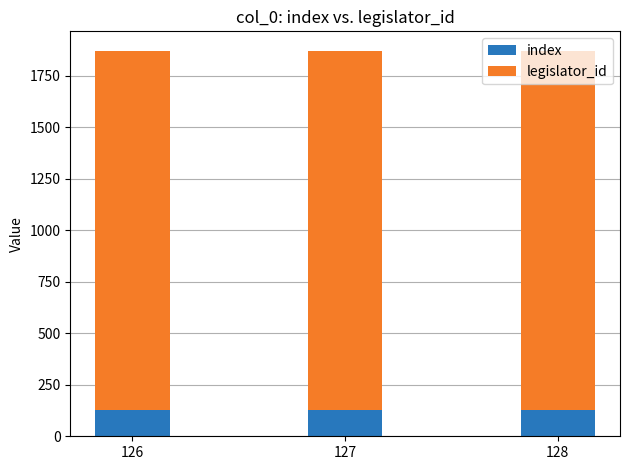

What is the sum of all index values?

381